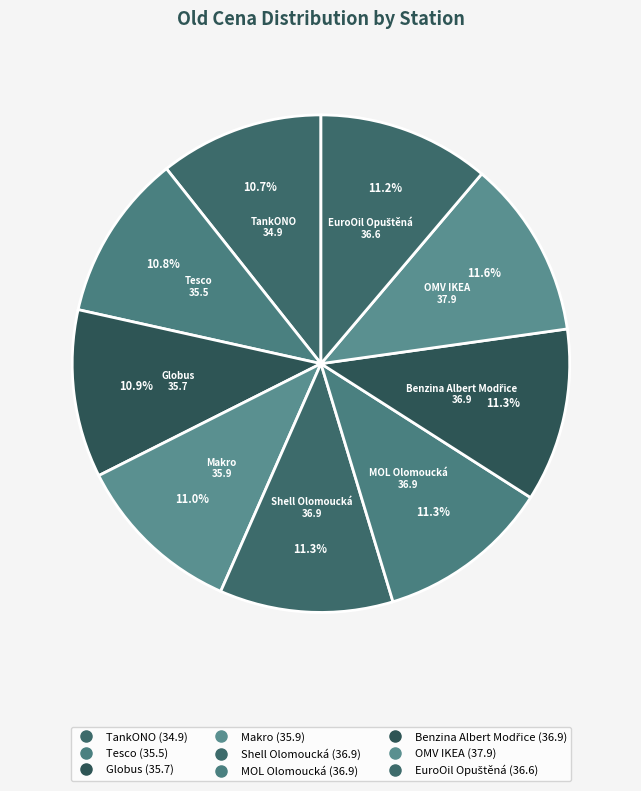

How many segments does this pie chart have?

9